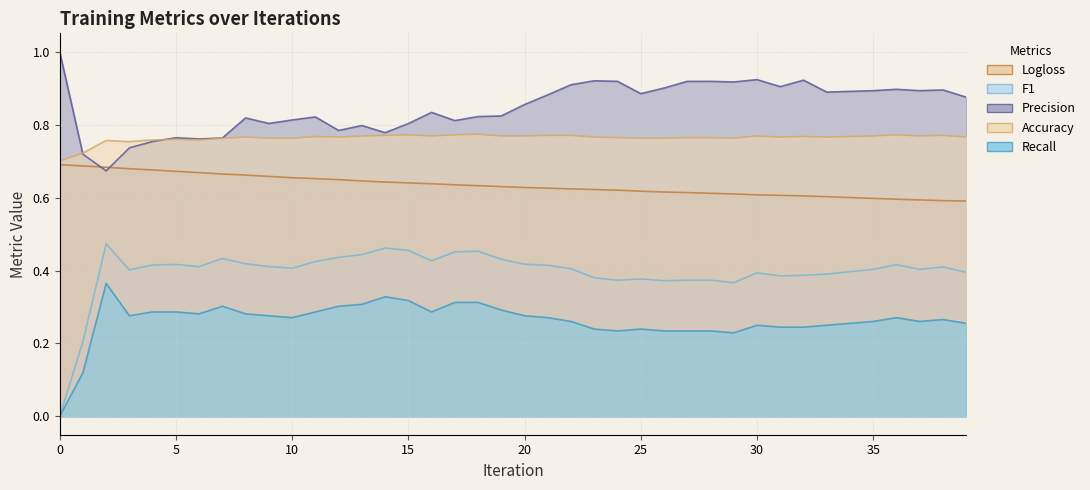

Reading left to right, transcribe all the data shown in this chart.

Logloss: 0.7	0.7	0.7	0.7	0.7	0.7	0.7	0.7	0.7	0.7	0.7	0.7	0.6	0.6	0.6	0.6	0.6	0.6	0.6	0.6	0.6	0.6	0.6	0.6	0.6	0.6	0.6	0.6	0.6	0.6	0.6	0.6	0.6	0.6	0.6	0.6	0.6	0.6	0.6	0.6
F1: 0.0	0.2	0.5	0.4	0.4	0.4	0.4	0.4	0.4	0.4	0.4	0.4	0.4	0.4	0.5	0.5	0.4	0.5	0.5	0.4	0.4	0.4	0.4	0.4	0.4	0.4	0.4	0.4	0.4	0.4	0.4	0.4	0.4	0.4	0.4	0.4	0.4	0.4	0.4	0.4
Precision: 1.0	0.7	0.7	0.7	0.8	0.8	0.8	0.8	0.8	0.8	0.8	0.8	0.8	0.8	0.8	0.8	0.8	0.8	0.8	0.8	0.9	0.9	0.9	0.9	0.9	0.9	0.9	0.9	0.9	0.9	0.9	0.9	0.9	0.9	0.9	0.9	0.9	0.9	0.9	0.9
Accuracy: 0.7	0.7	0.8	0.8	0.8	0.8	0.8	0.8	0.8	0.8	0.8	0.8	0.8	0.8	0.8	0.8	0.8	0.8	0.8	0.8	0.8	0.8	0.8	0.8	0.8	0.8	0.8	0.8	0.8	0.8	0.8	0.8	0.8	0.8	0.8	0.8	0.8	0.8	0.8	0.8
Recall: 0.0	0.1	0.4	0.3	0.3	0.3	0.3	0.3	0.3	0.3	0.3	0.3	0.3	0.3	0.3	0.3	0.3	0.3	0.3	0.3	0.3	0.3	0.3	0.2	0.2	0.2	0.2	0.2	0.2	0.2	0.2	0.2	0.2	0.2	0.3	0.3	0.3	0.3	0.3	0.3